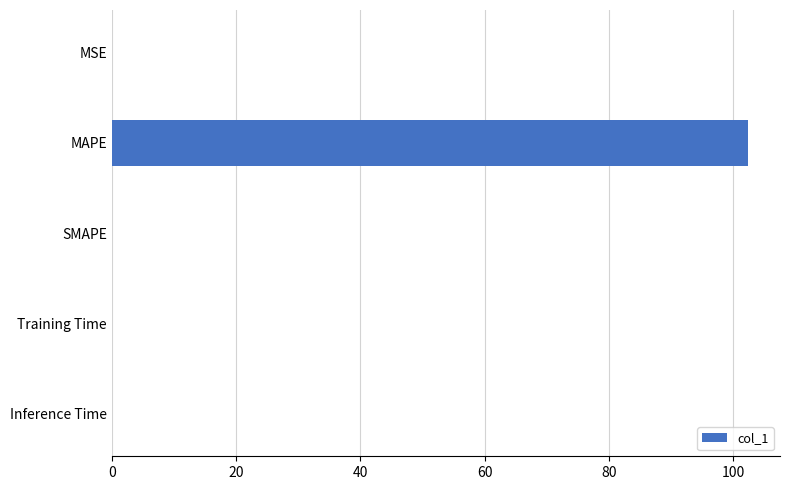

Read the value at MAPE.

102.4